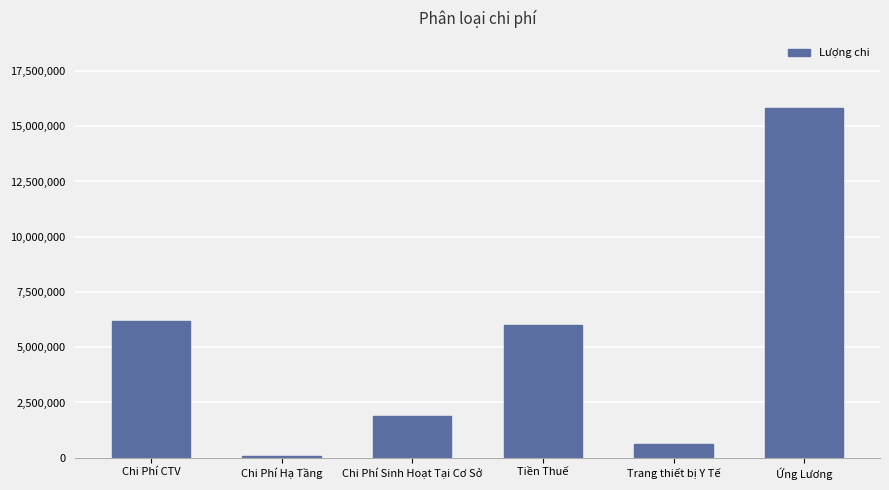

Between Chi Phí CTV and Ứng Lương, which is larger?

Ứng Lương